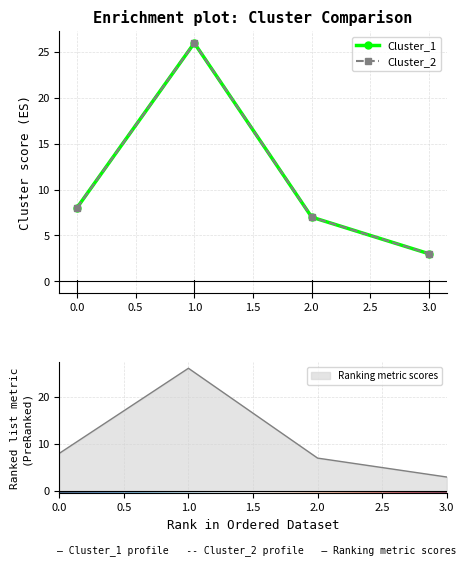

At which label does Ranking metric scores reach its peak?

1.0